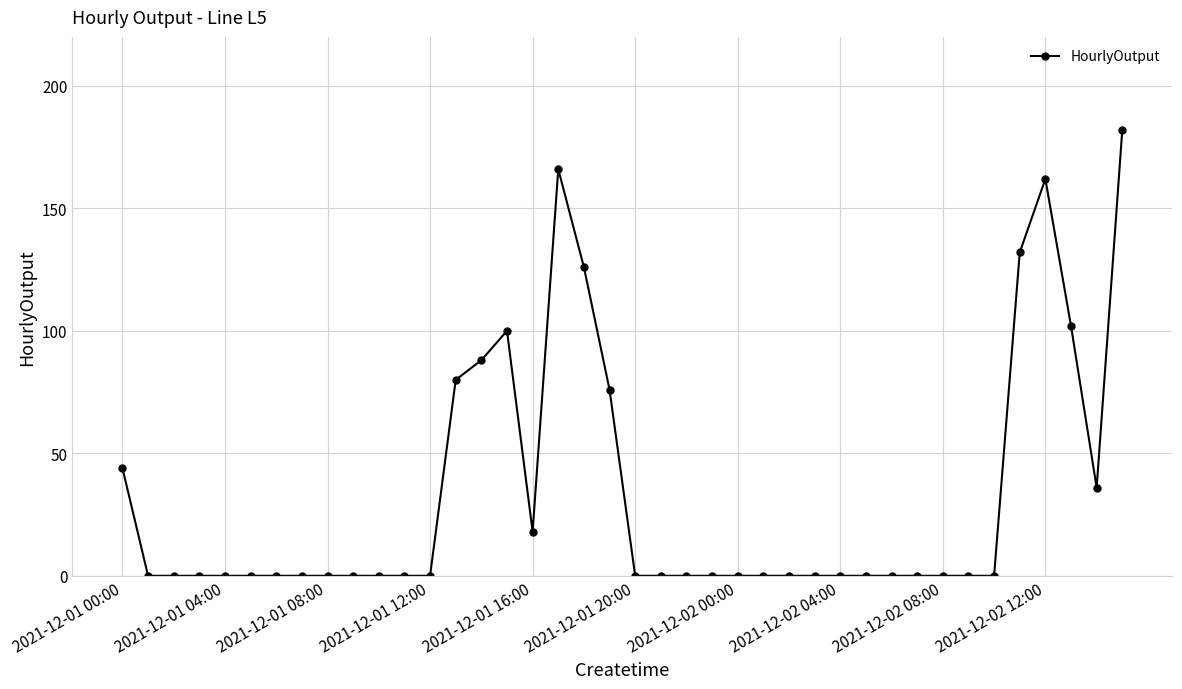

True or false: the data has more than 0 interior local peaks.

True